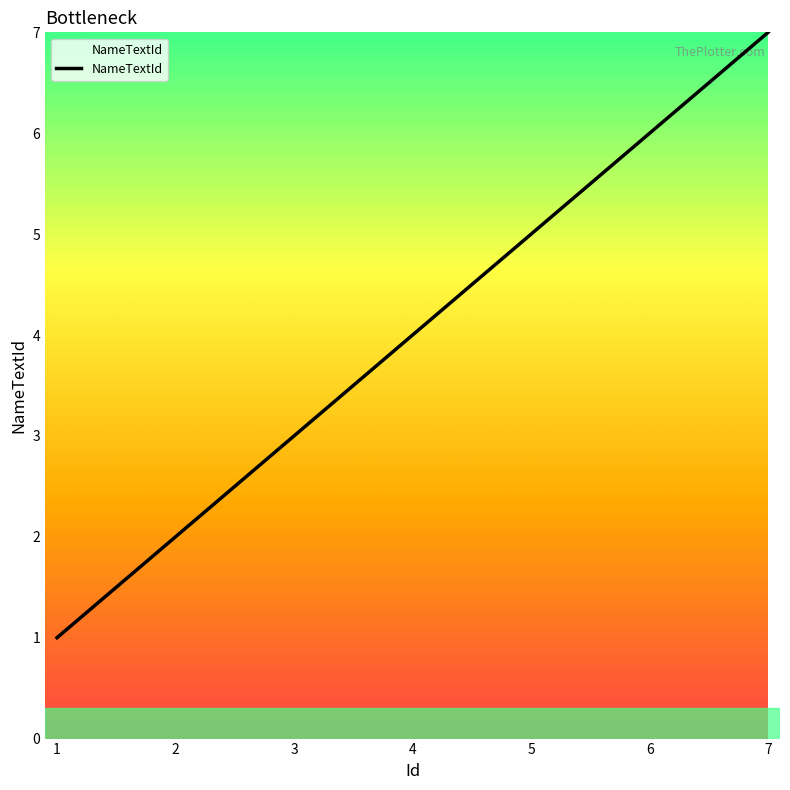

Rank the categories by value from highest to lowest.

7, 6, 5, 4, 3, 2, 1